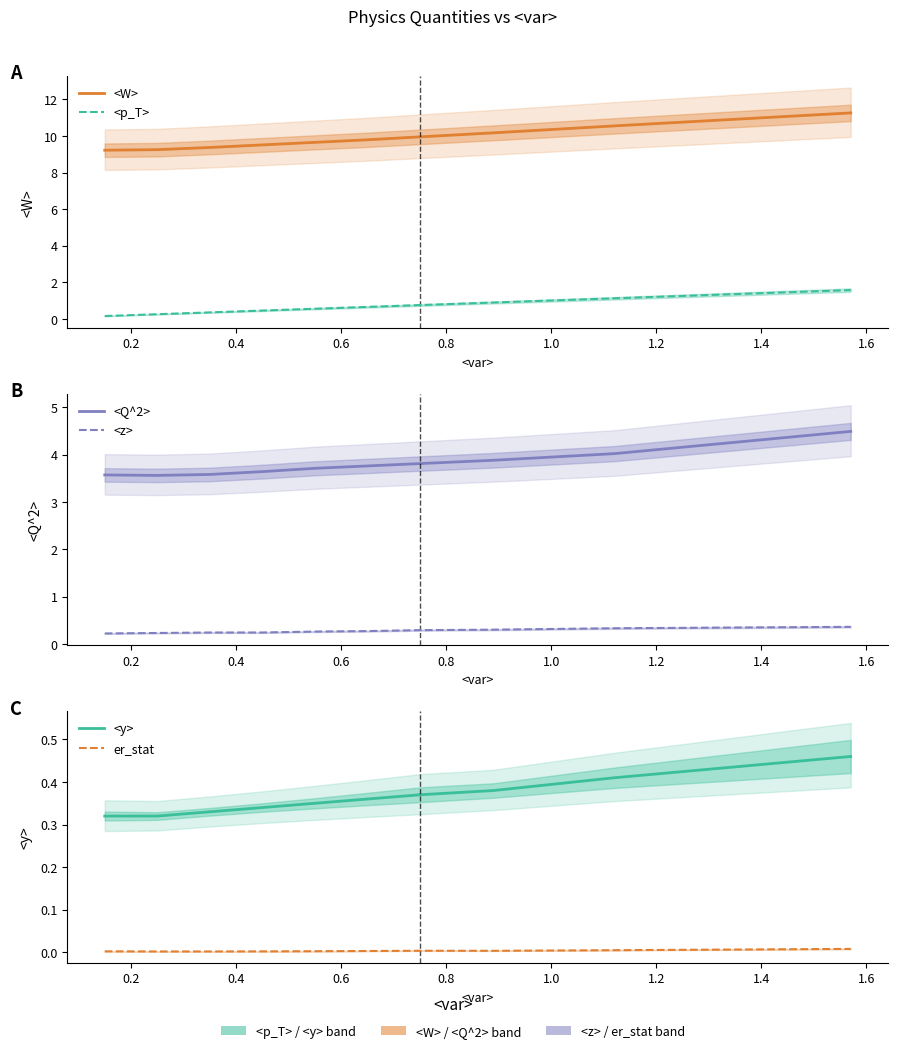

True or false: <p_T> and er_stat intersect in this chart.

False